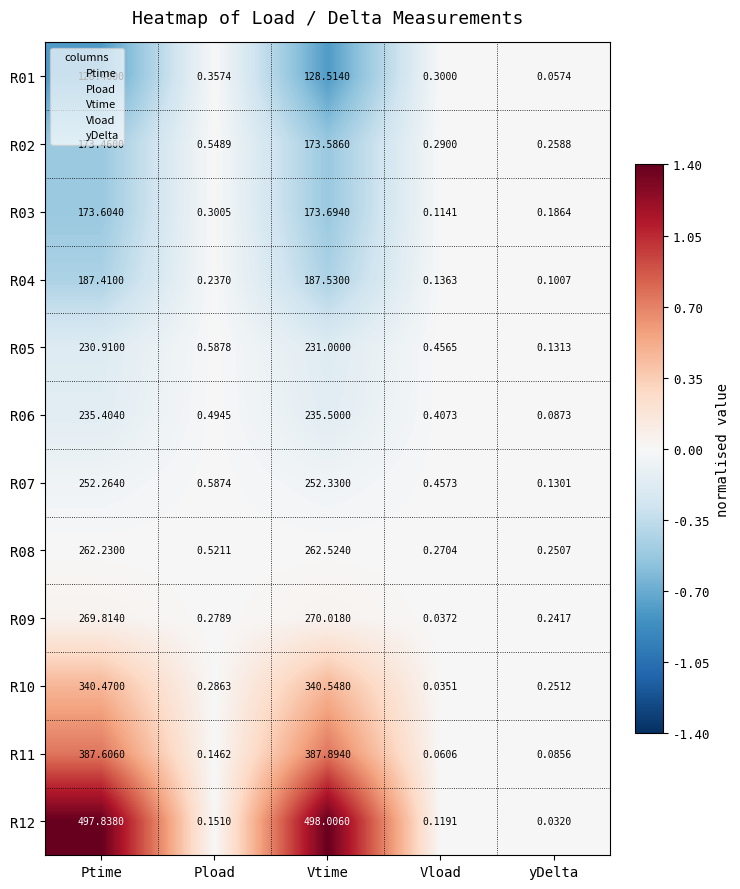

Is the value of R02 at Pload greater than the value of R11 at Pload?

Yes